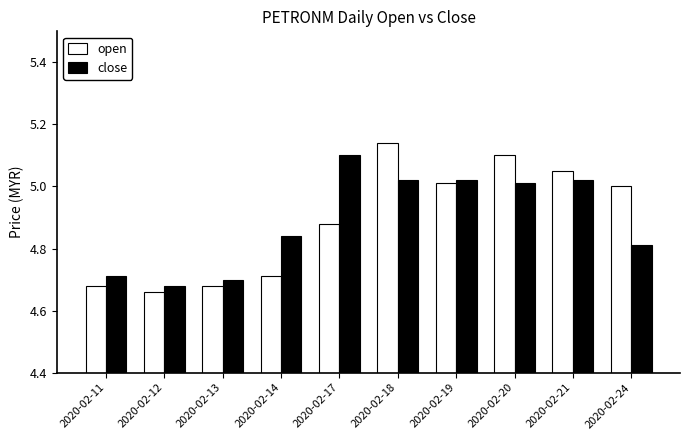

At 2020-02-17, list the series in order from smallest to largest.

open, close